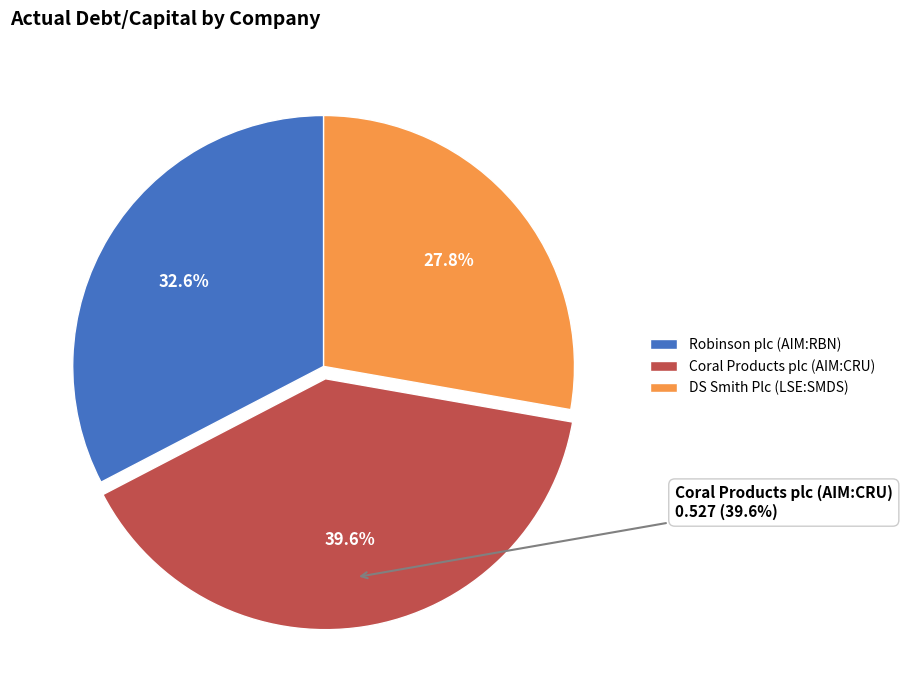

Rank the categories by value from lowest to highest.

DS Smith Plc (LSE:SMDS), Robinson plc (AIM:RBN), Coral Products plc (AIM:CRU)